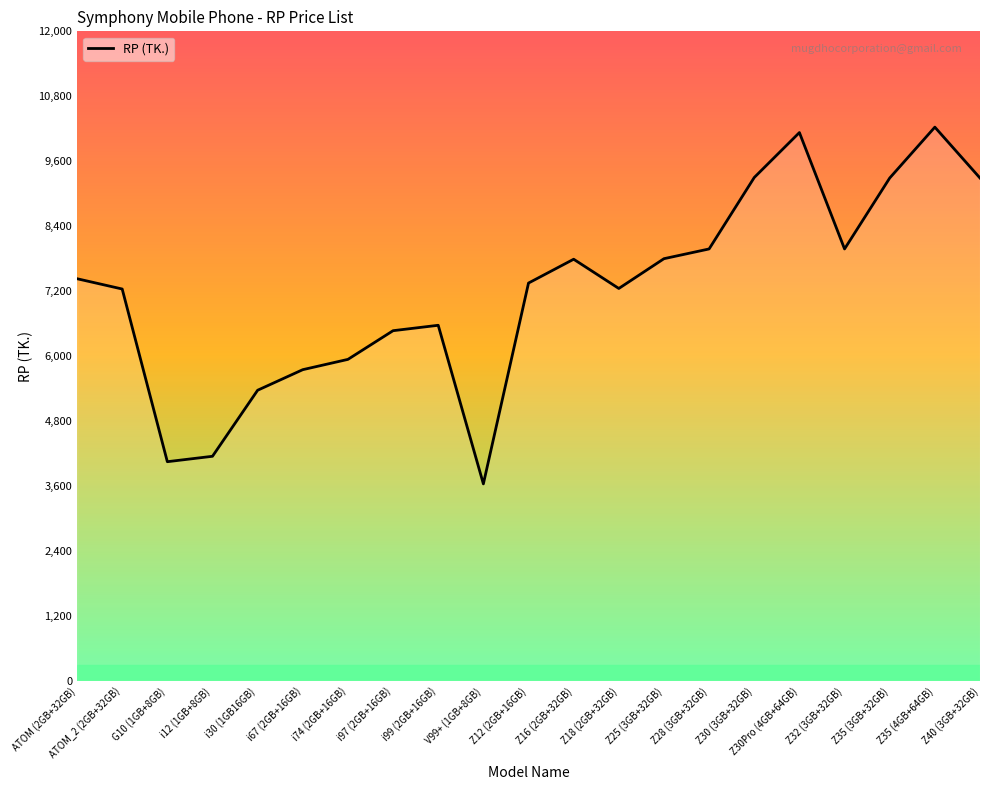

What is the average value?

7190